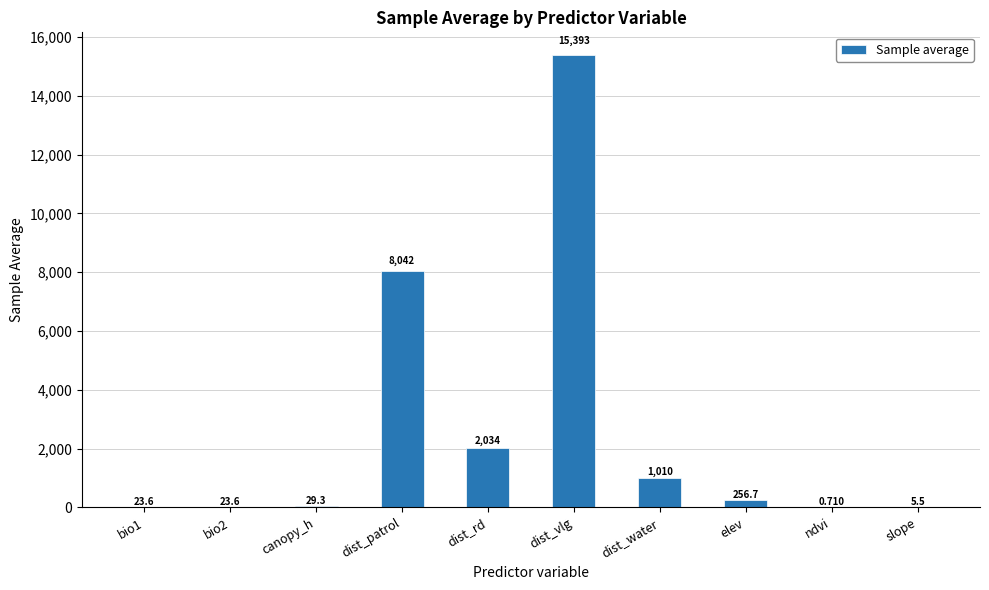

Which has a higher value, bio2 or canopy_h?

canopy_h